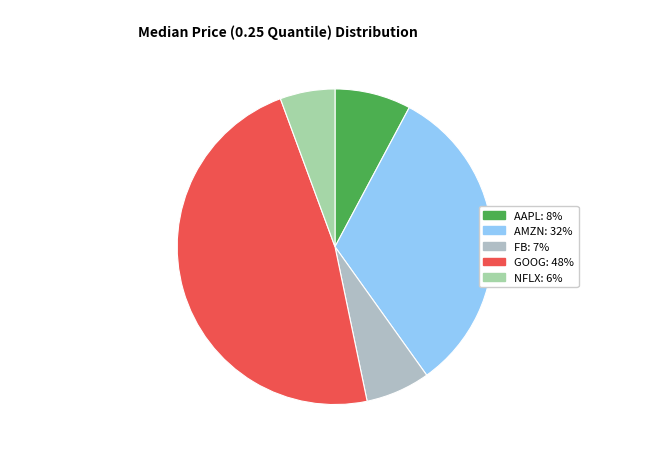

What is the smallest slice in the pie chart?

NFLX